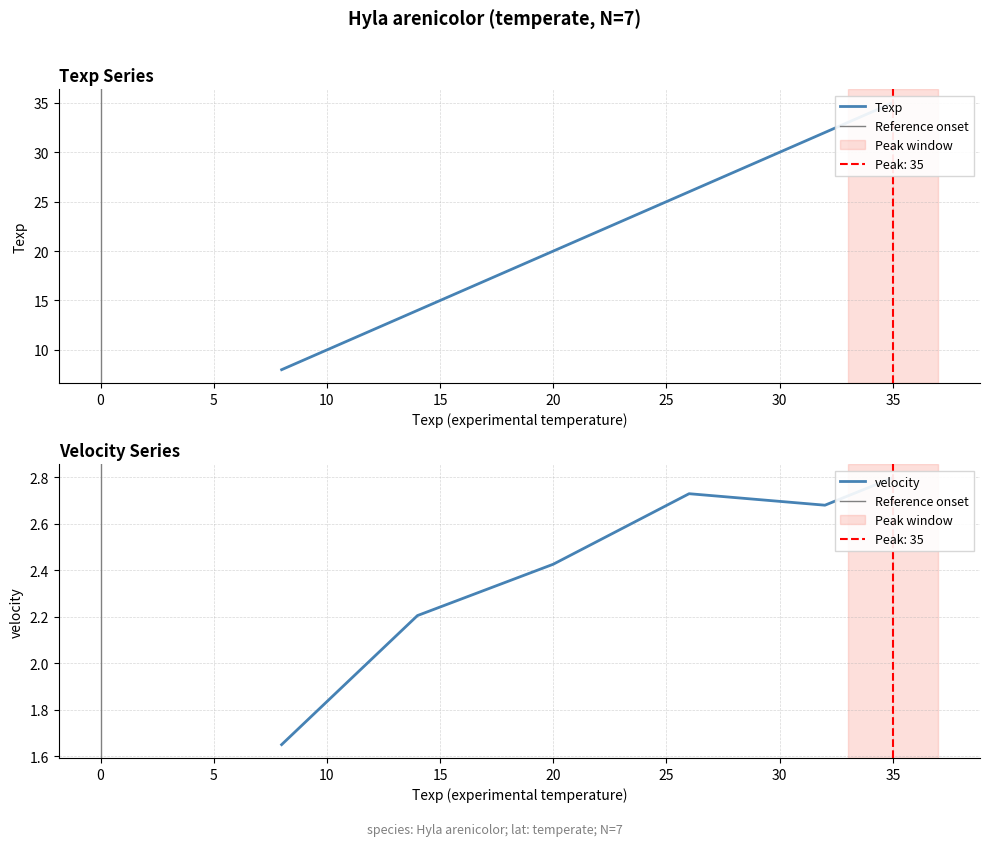

Reading left to right, list all the values displayed in this chart.

Texp: 8.0	14.0	20.0	26.0	32.0	35.0
velocity: 1.7	2.2	2.4	2.7	2.7	2.8